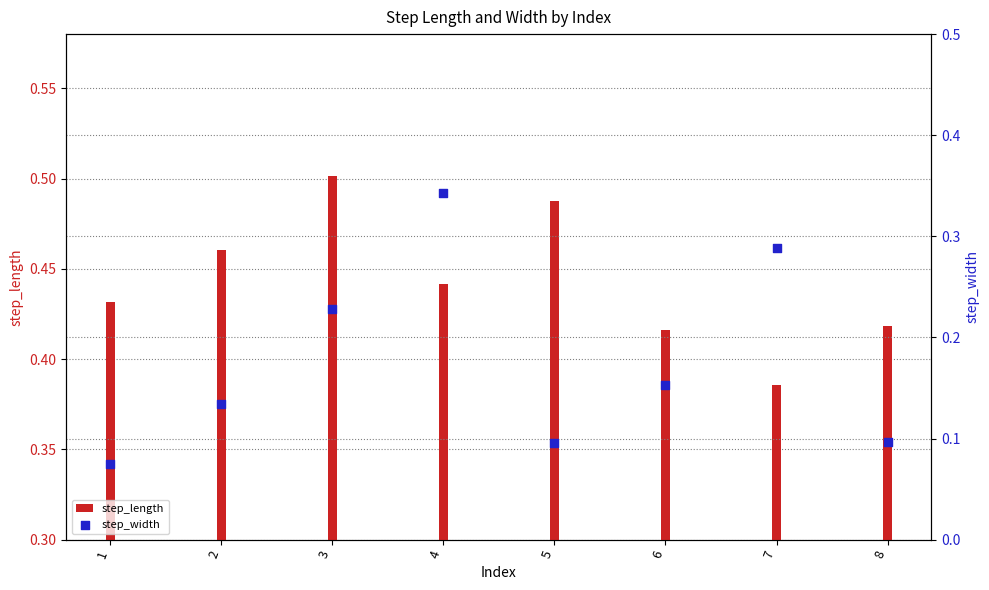

Which series has the widest spread of Y values?

step_width